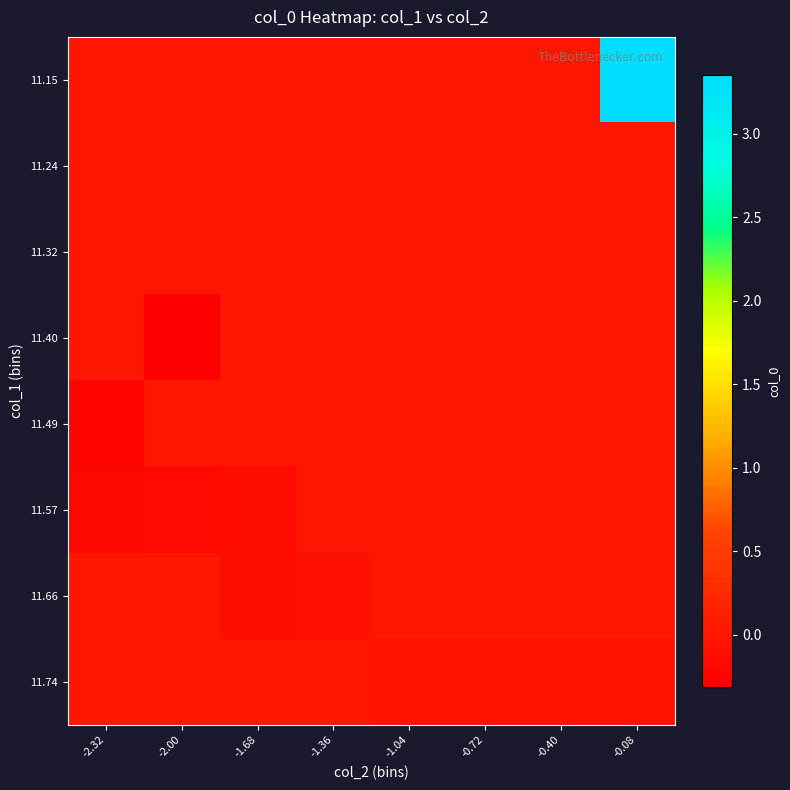

Which category has the highest value across all series?

-0.08